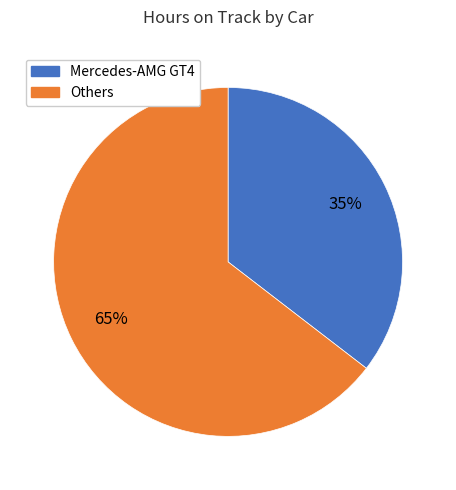

Approximately how many times larger is the value at Mercedes-AMG GT4 compared to Others?

0.5